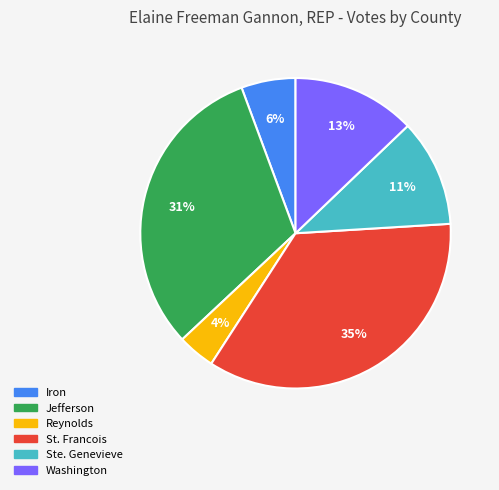

True or false: St. Francois accounts for 35% of the total.

True